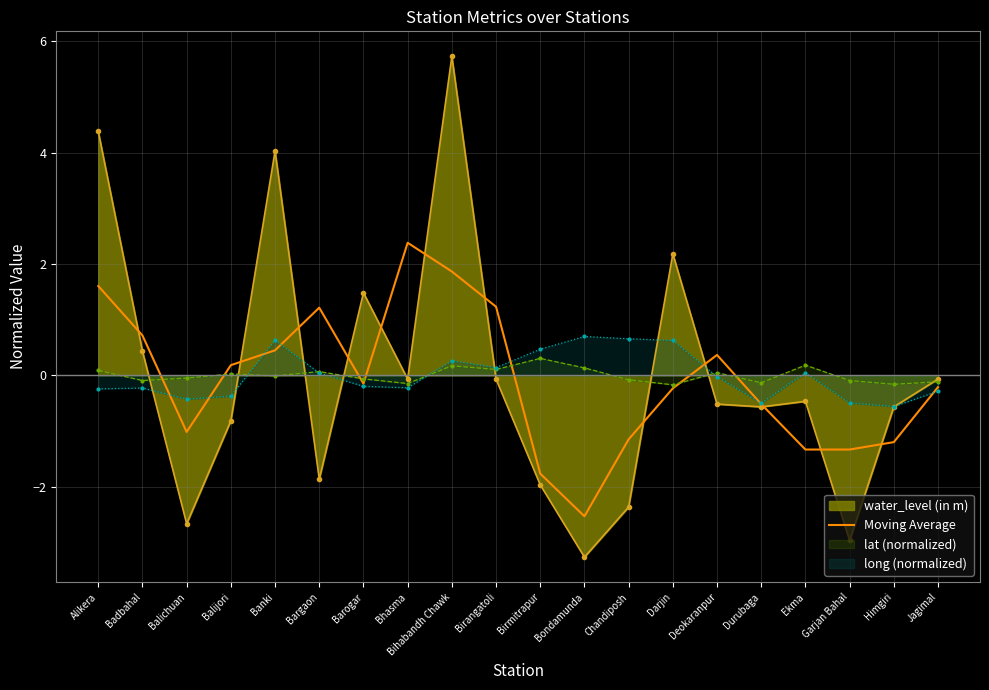

True or false: water_level (in m) has a value of 0.4 at Badbahal.

True